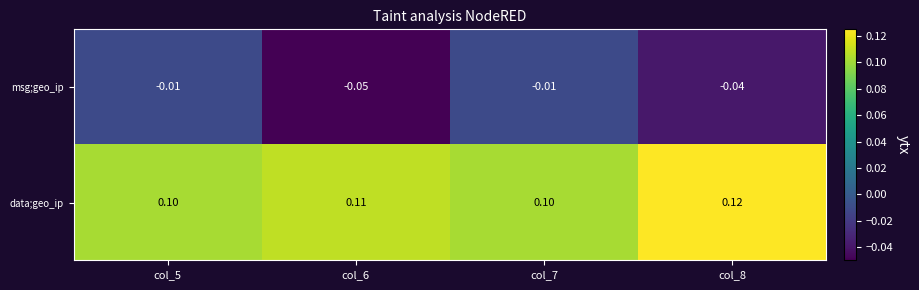

Is the value of data;geo_ip at col_7 greater than the value of msg;geo_ip at col_6?

Yes